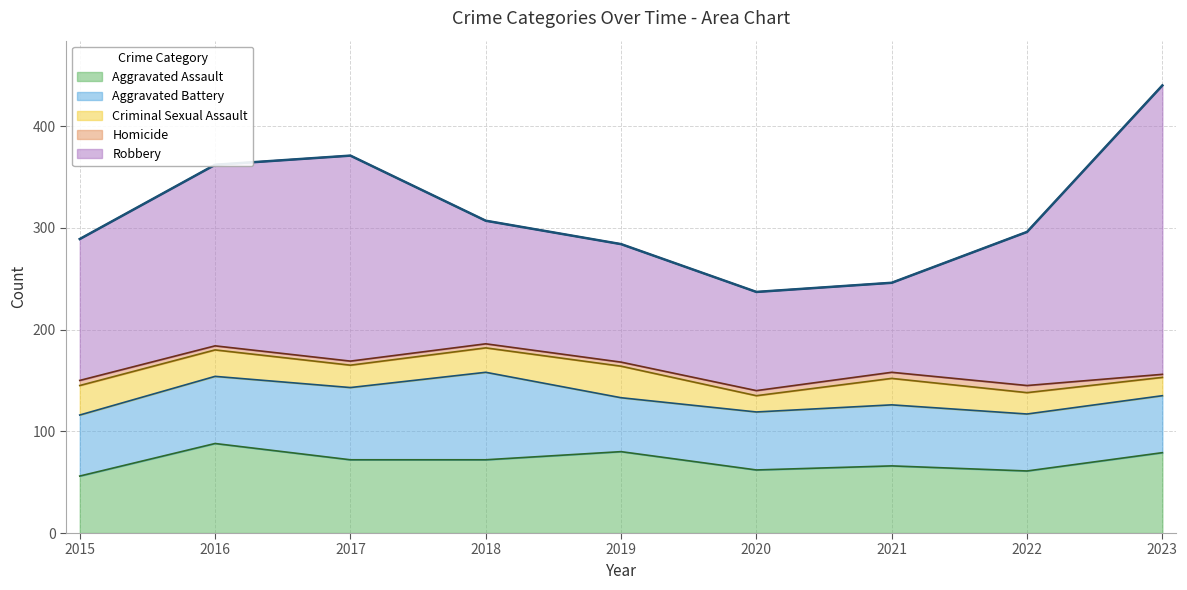

What is the minimum value for Aggravated Assault?

56